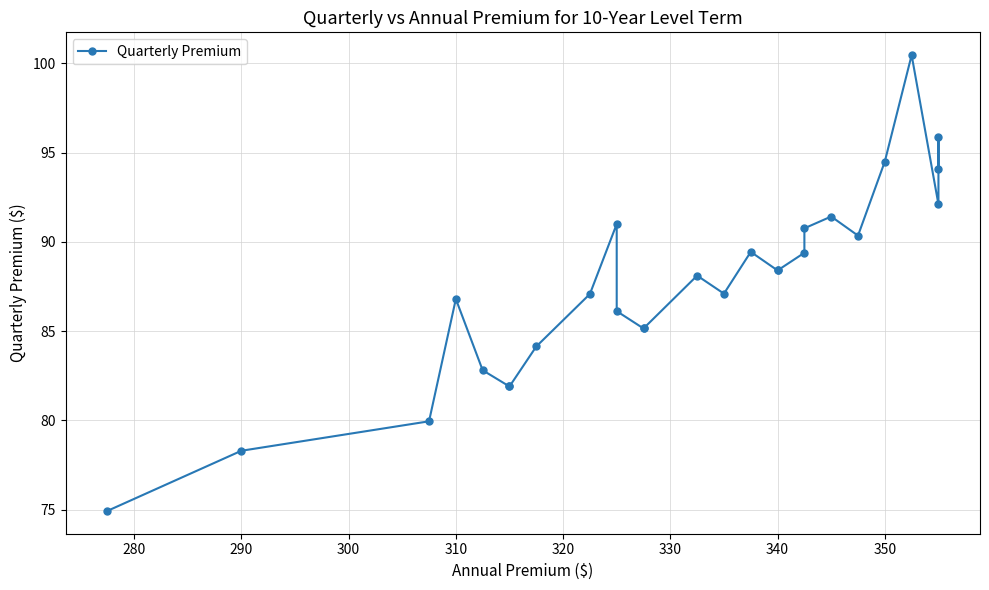

True or false: the data shows 151.6 at 14.

False